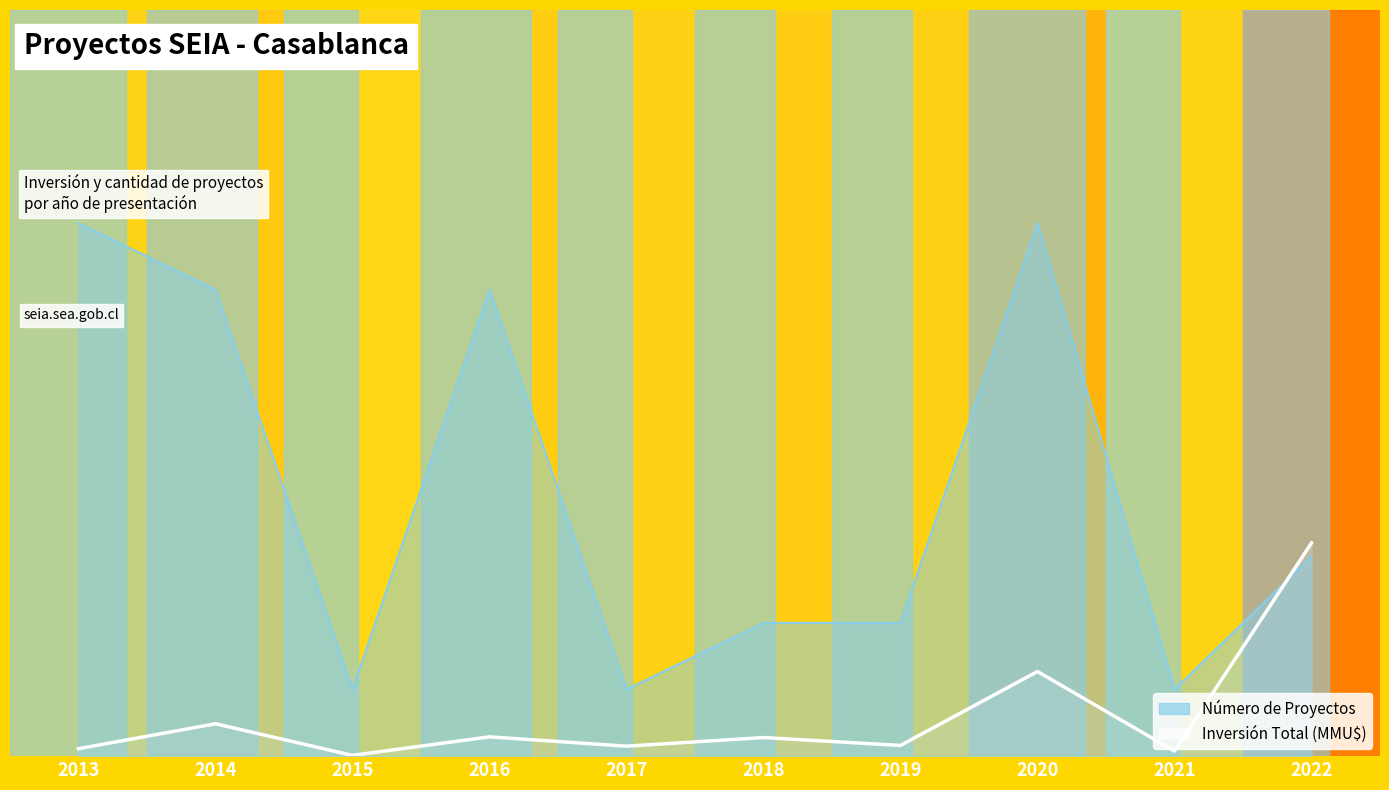

Reading left to right, what are all the values shown in this chart?

0.1	0.5	0.0	0.3	0.1	0.3	0.2	1.3	0.1	3.2